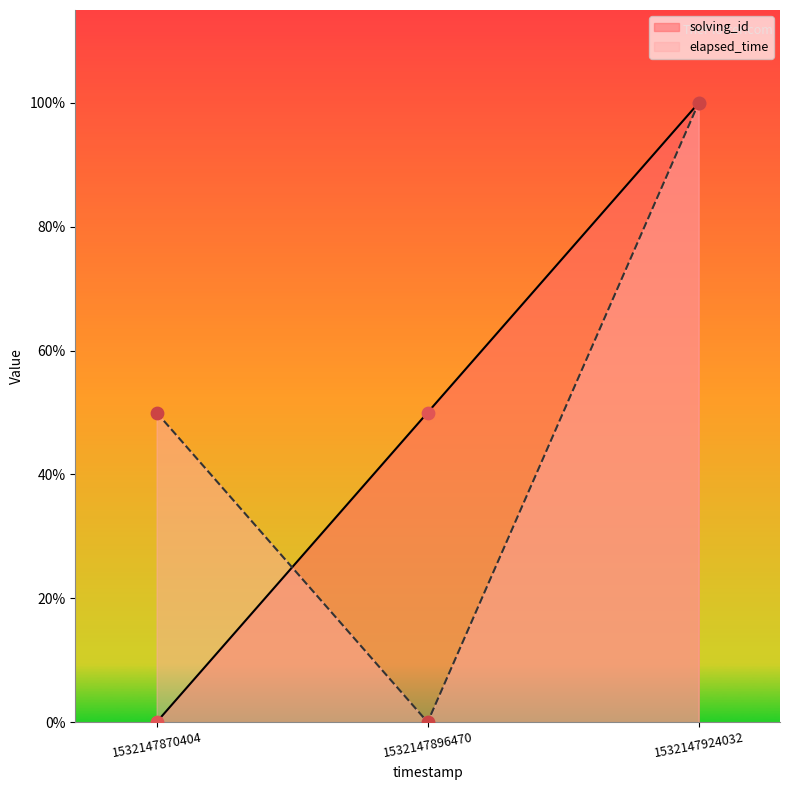

What are all the series names shown in the legend?

solving_id, elapsed_time